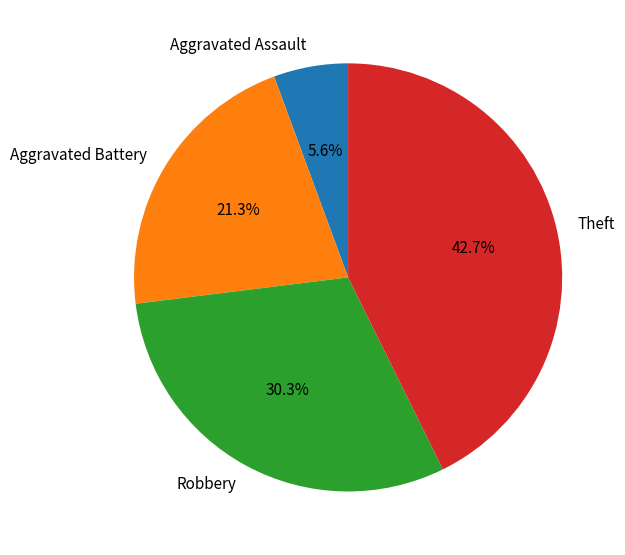

To the nearest percent, what portion does Robbery represent?

30%